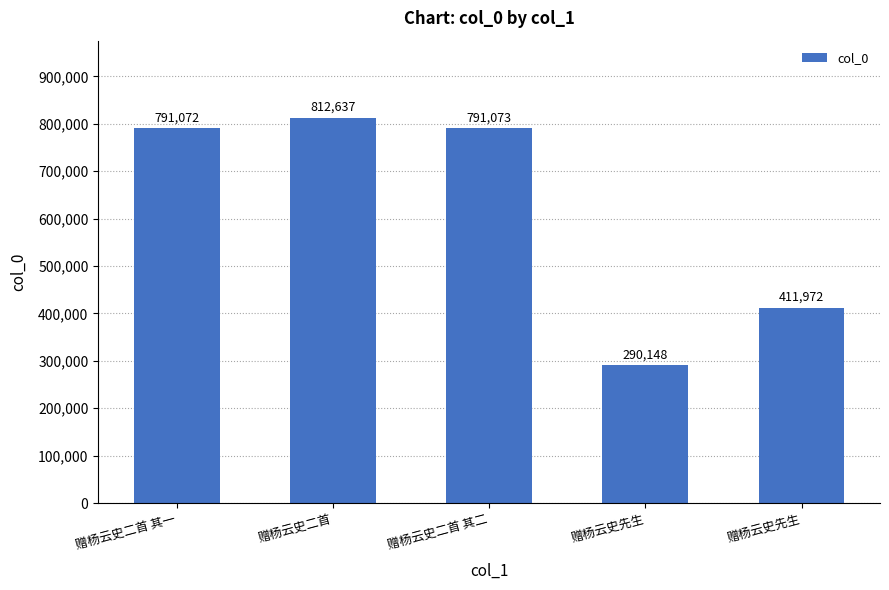

At which label is the value closest to 551392?

赠杨云史先生